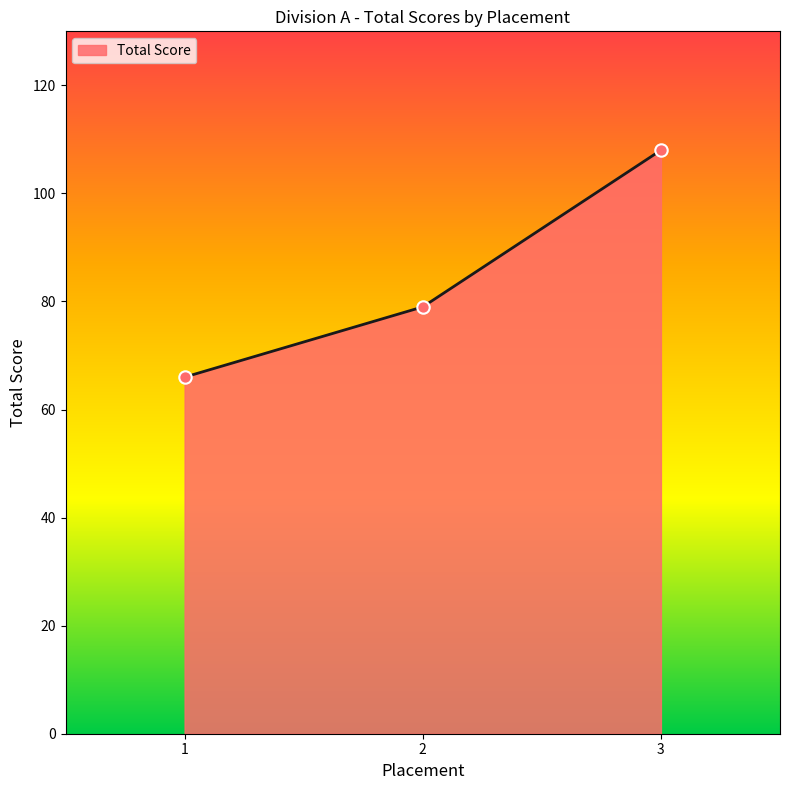

What is the ratio of the value at 2 to the value at 3?

0.7